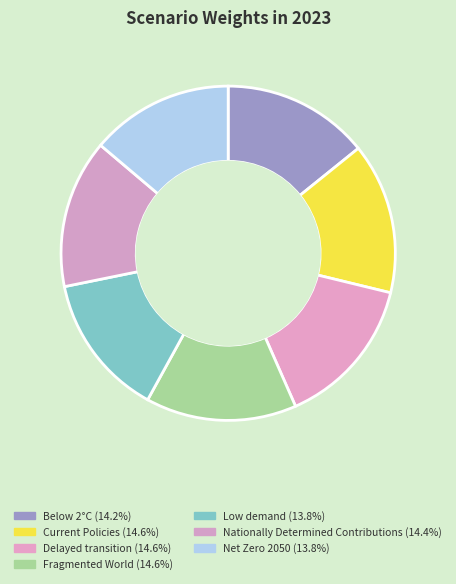

What percentage do Fragmented World and Current Policies together represent?

29.2%